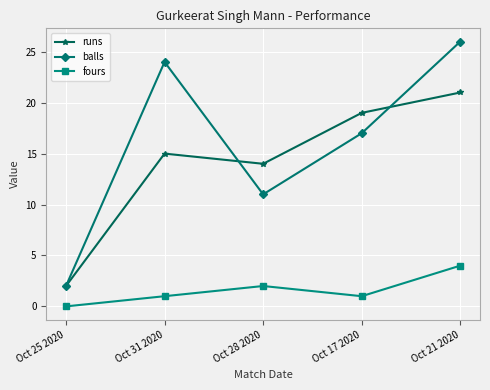

Reading left to right, list all the values displayed in this chart.

runs: Oct 25 2020=2	Oct 31 2020=15	Oct 28 2020=14	Oct 17 2020=19	Oct 21 2020=21
balls: Oct 25 2020=2	Oct 31 2020=24	Oct 28 2020=11	Oct 17 2020=17	Oct 21 2020=26
fours: Oct 25 2020=0	Oct 31 2020=1	Oct 28 2020=2	Oct 17 2020=1	Oct 21 2020=4